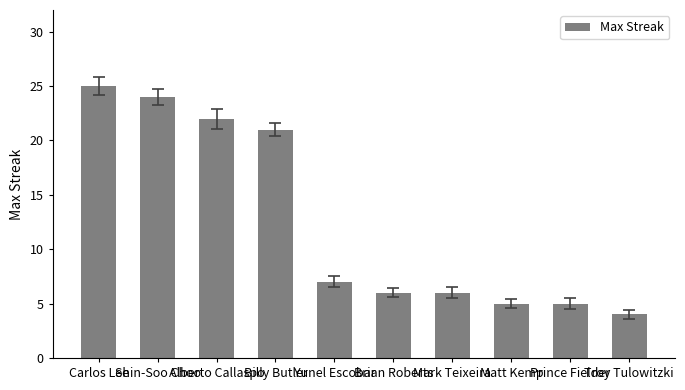

The chart shows a value of 2 at Prince Fielder. True or false?

False